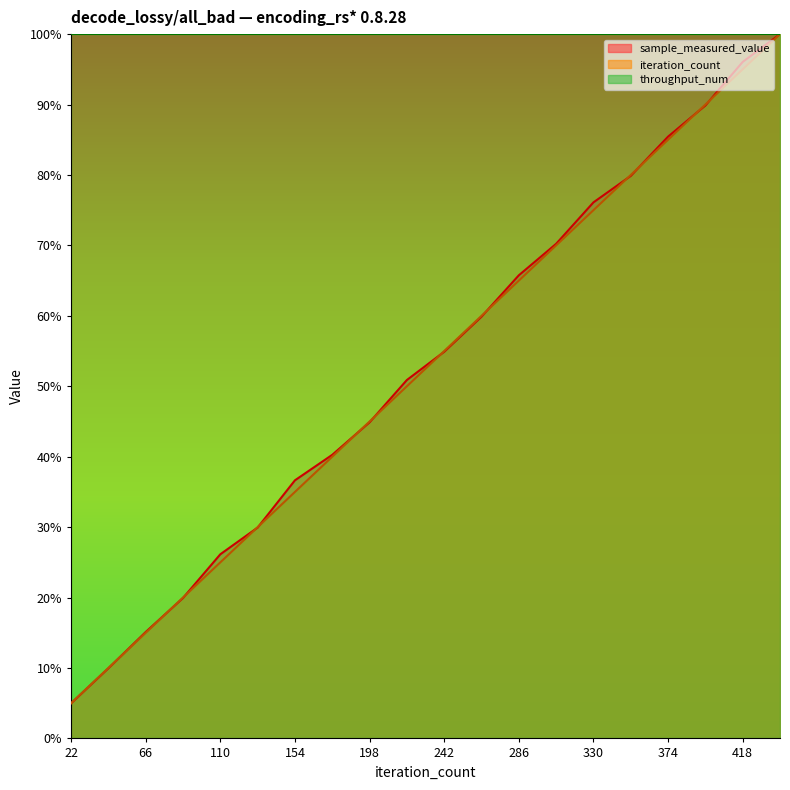

Which category has the lowest value across all series?

22